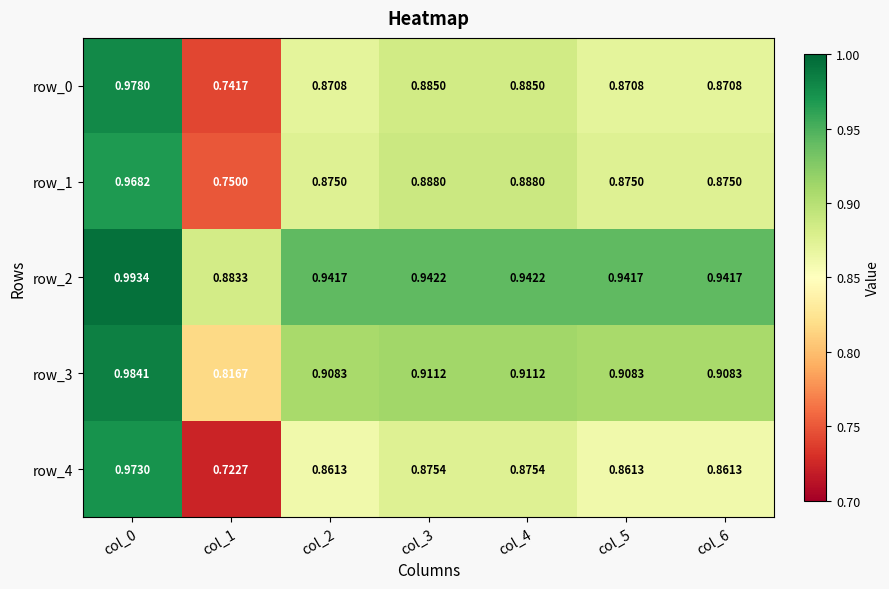

What is the sum of all row_0 values?

6.1